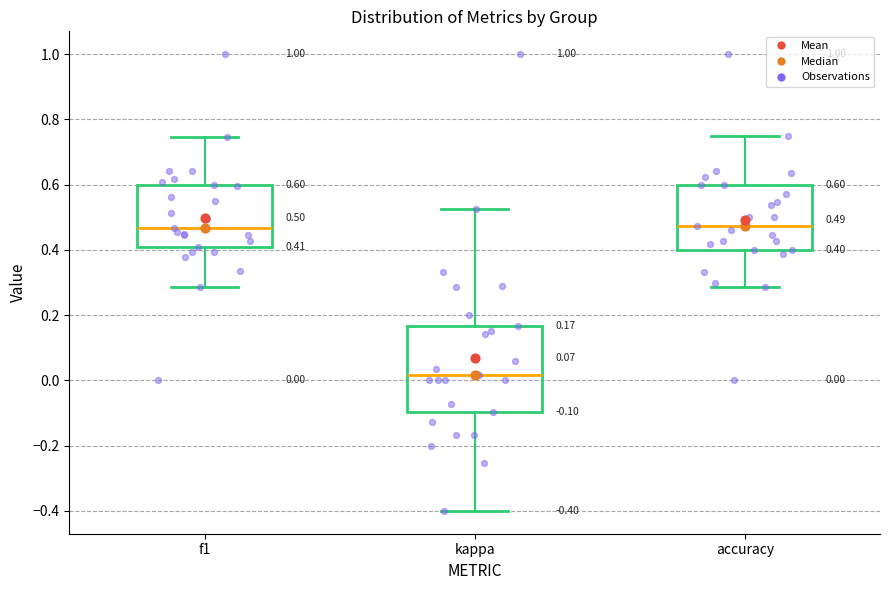

Comparing the boxes themselves (not the whiskers), which one is the tallest?

kappa